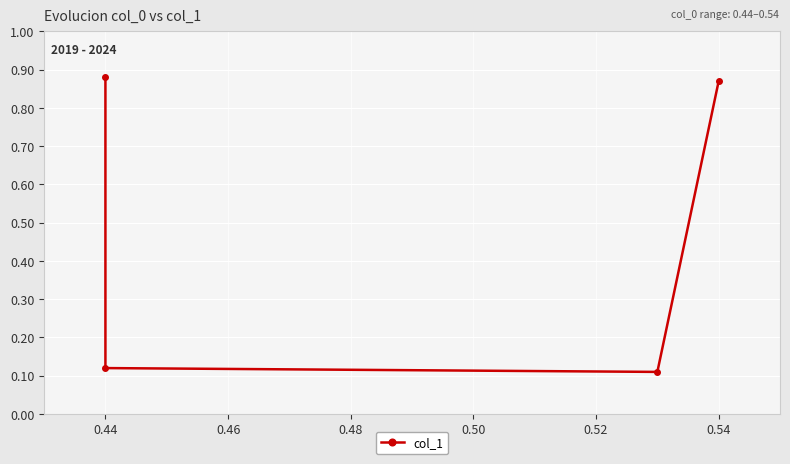

Between 0.54 and 0.44, which is larger?

0.54